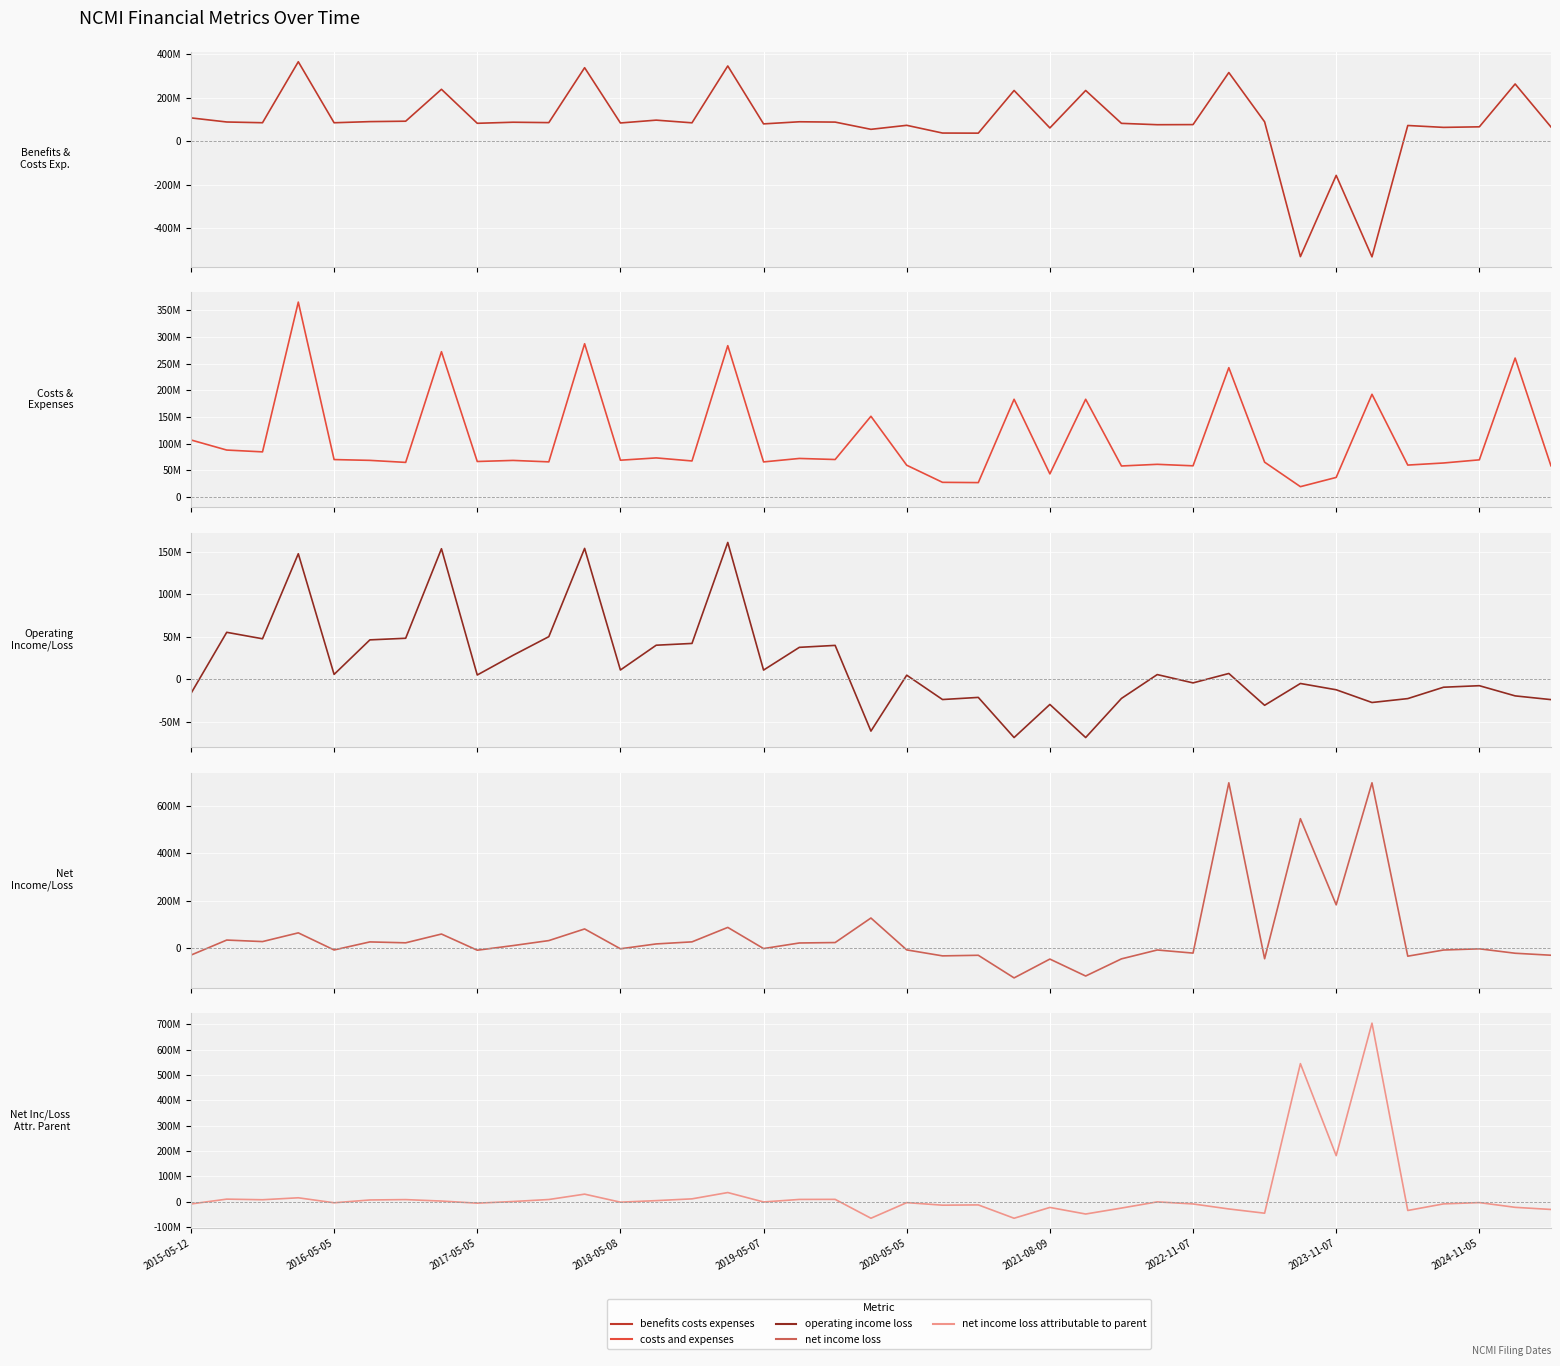

Which label corresponds to the largest value in the chart?

33